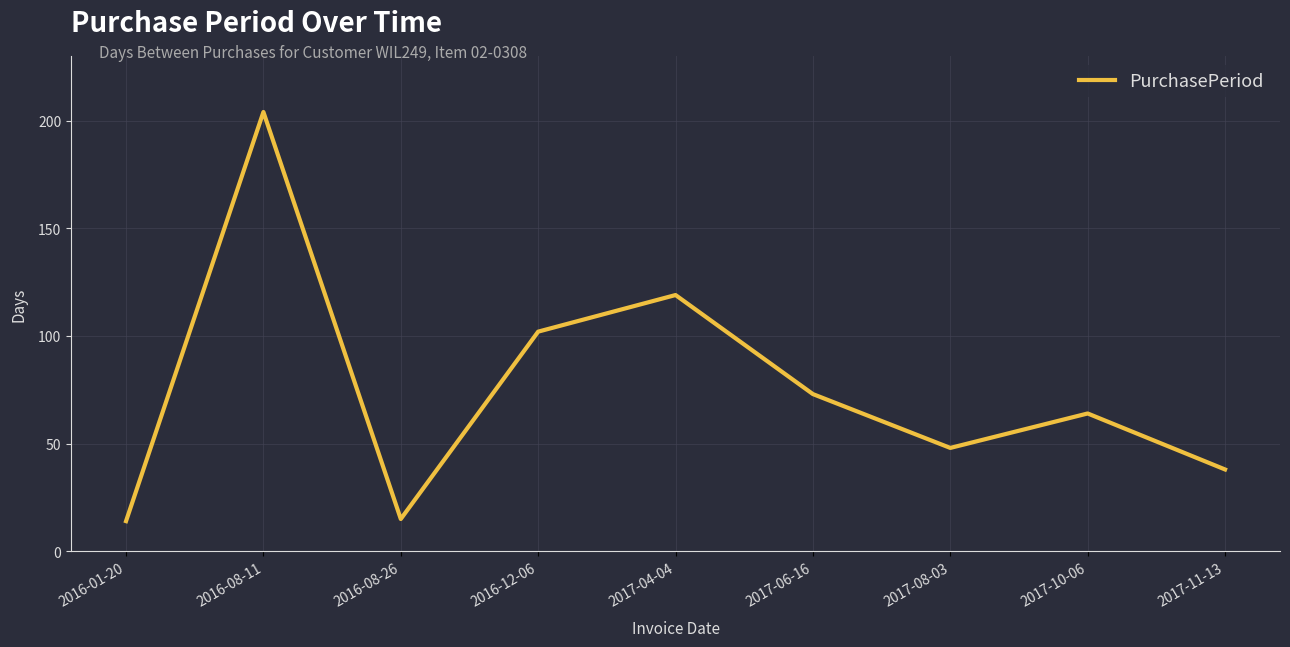

How many values are below 64?

4